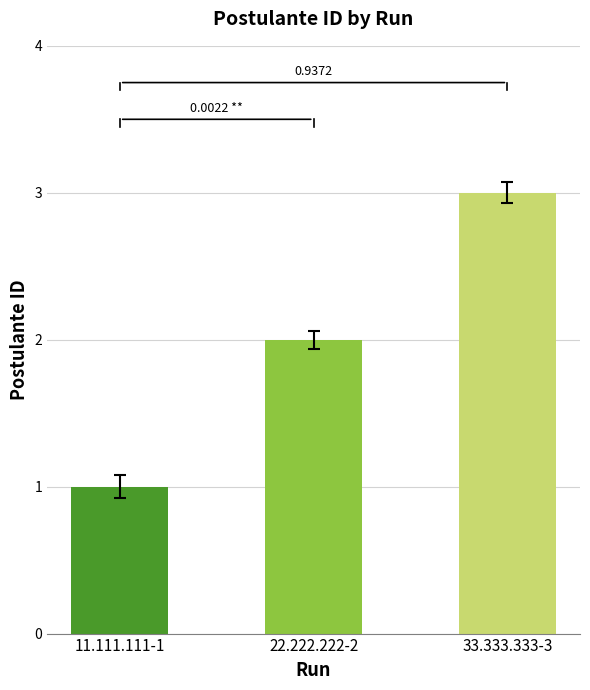

True or false: the data shows 1 at 11.111.111-1.

True